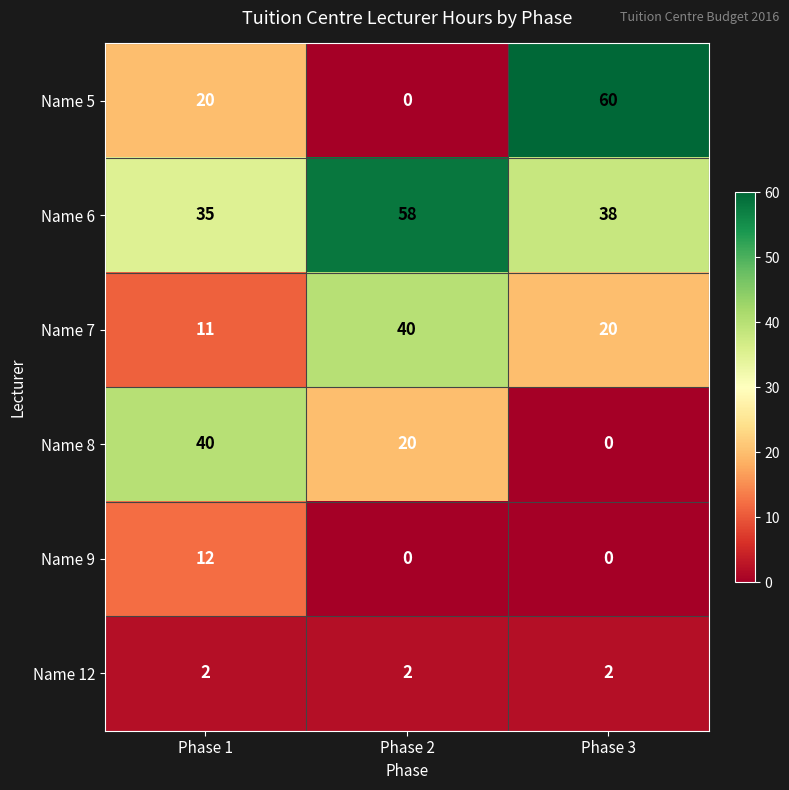

List the labels in order of Name 5 value, largest first.

Phase 3, Phase 1, Phase 2